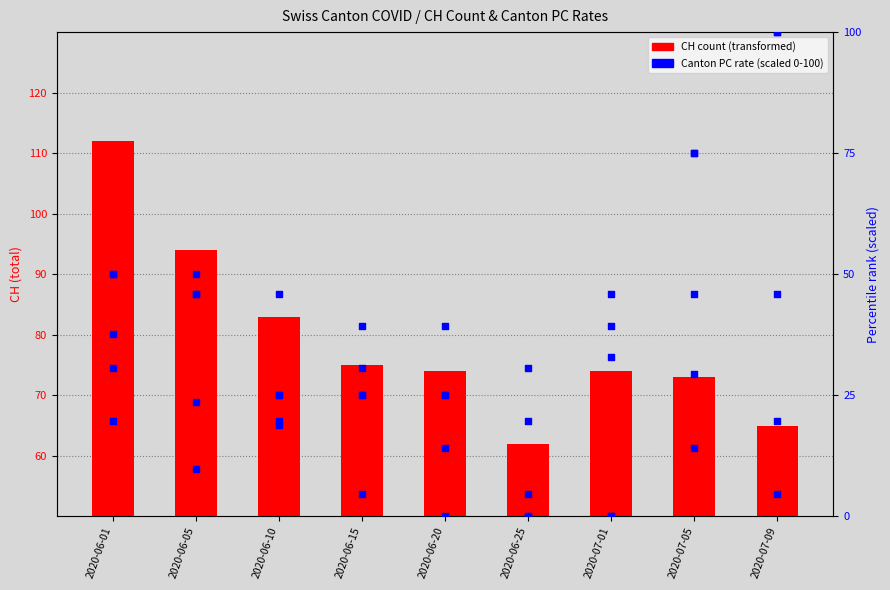

Is the value of JU_pc at 2020-06-15 greater than the value of FR_pc at 2020-06-05?

No